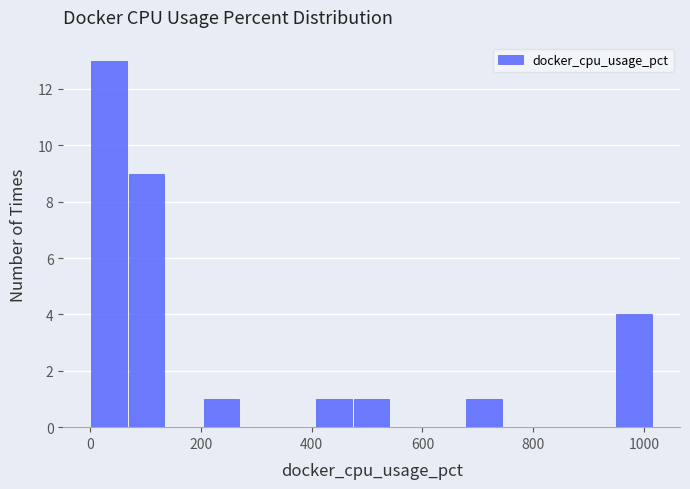

Read against the x-axis, roughly where is the centre of the tallest bar?

40